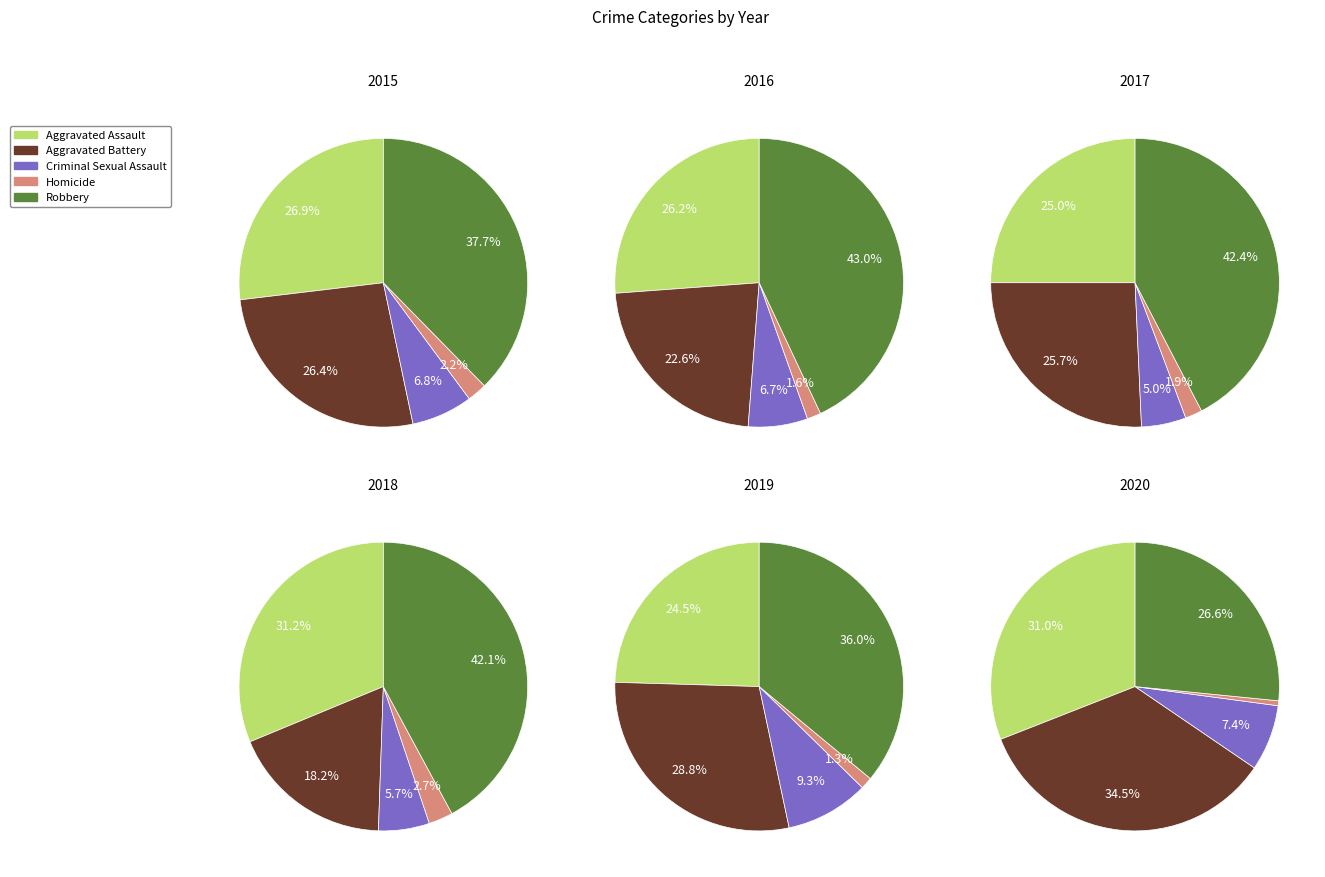

True or false: 5 accounts for 21% of the total.

False